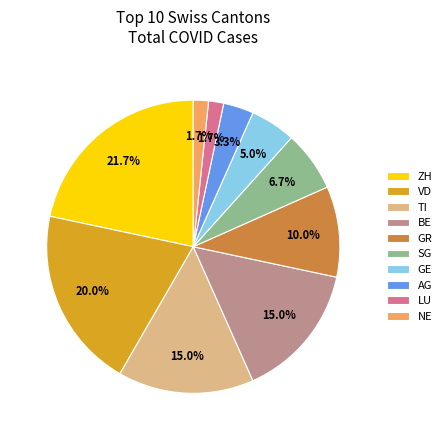

How many slices are in this pie chart?

10